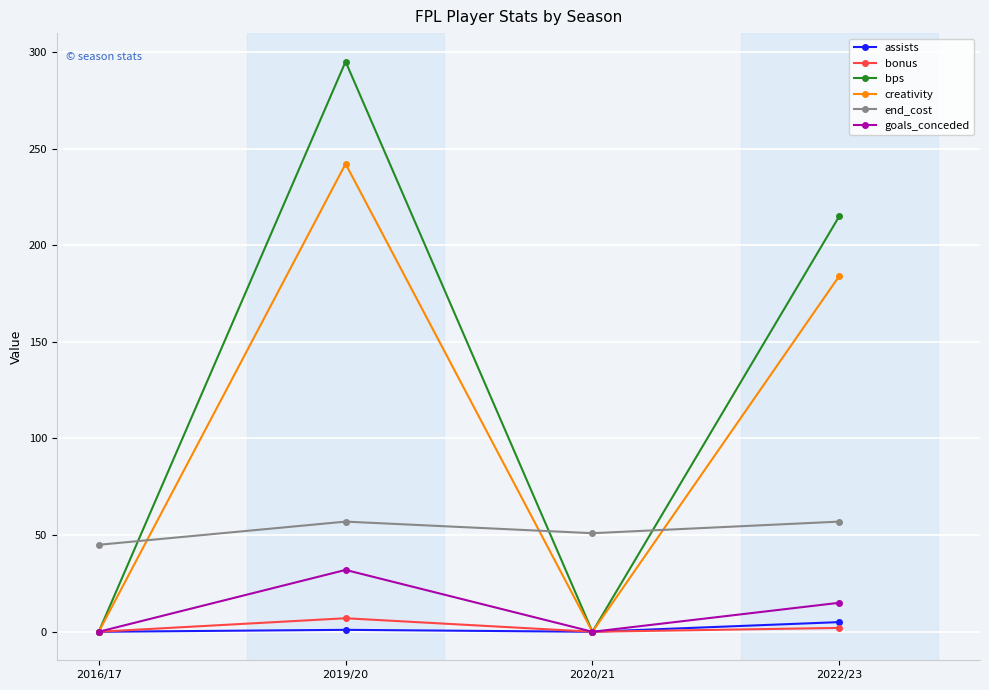

Which series changed the most between 2016/17 and 2022/23?

bps